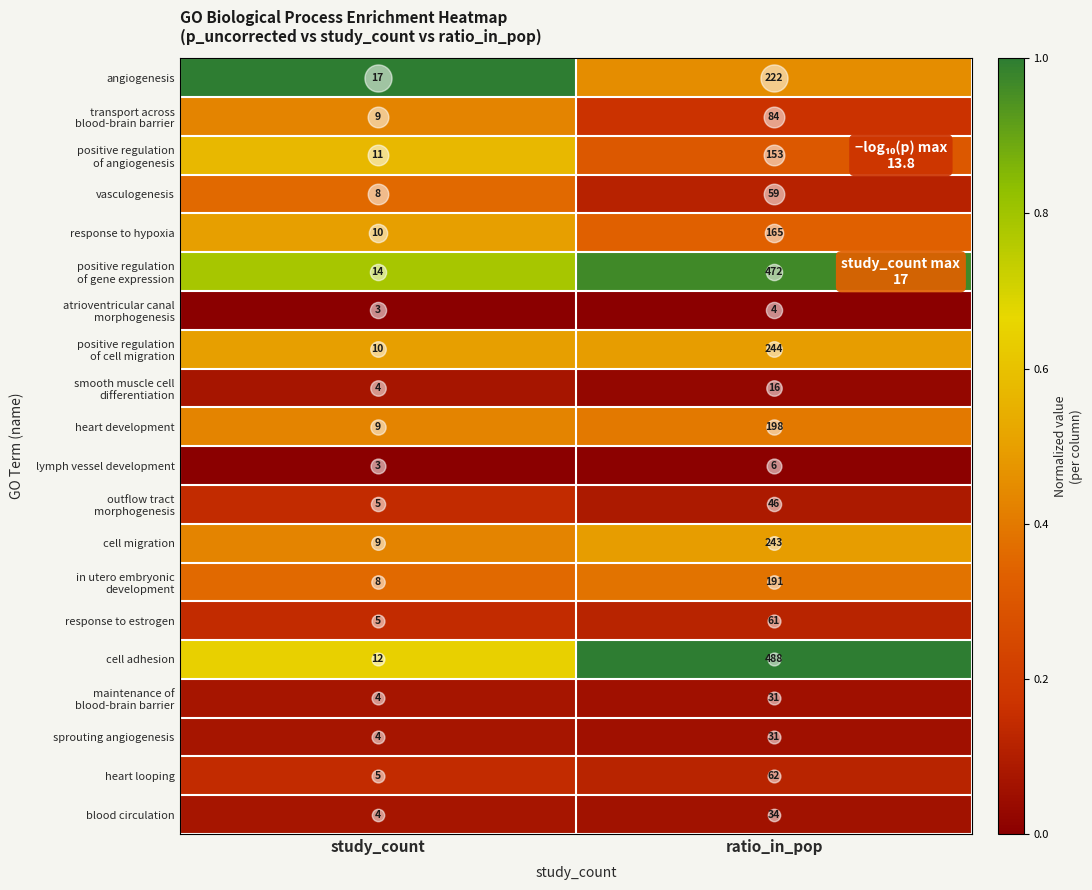

Which series has the largest total across all categories?

cell adhesion